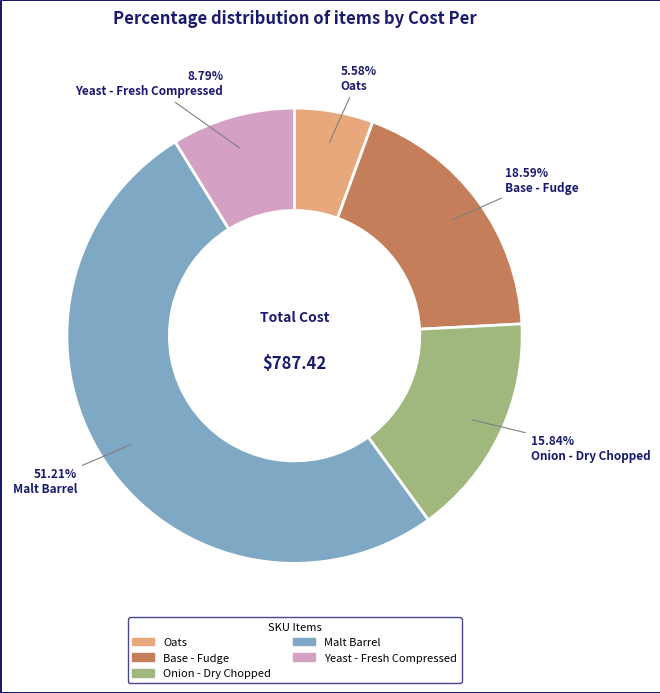

Which category has the biggest portion of the pie?

Malt Barrel